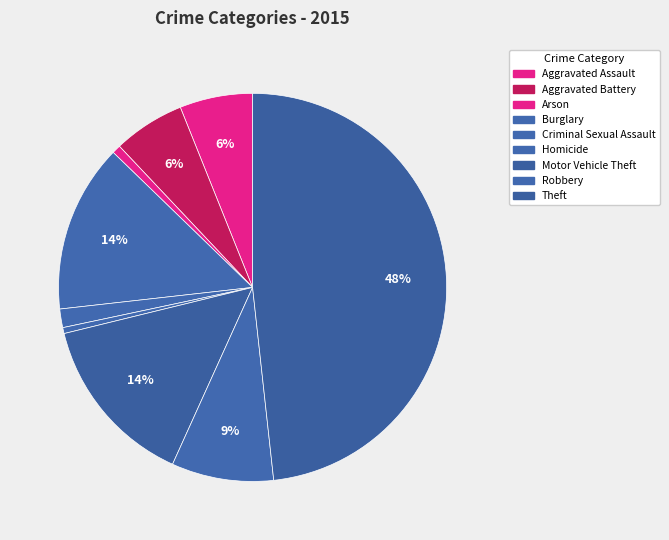

How many slices are in this pie chart?

9